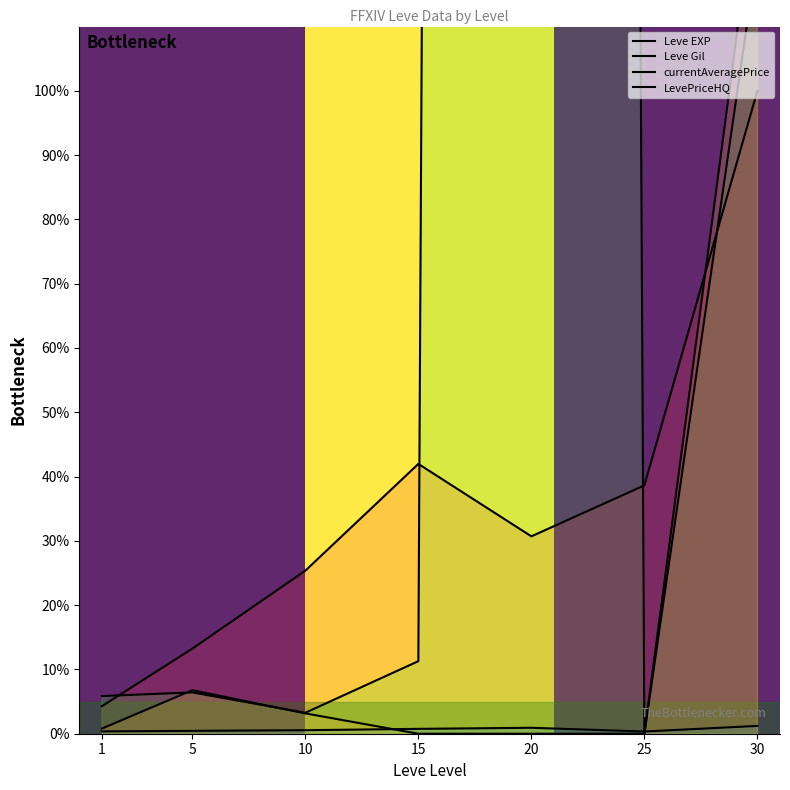

How many intersections are there between currentAveragePrice and LevePriceHQ?

2